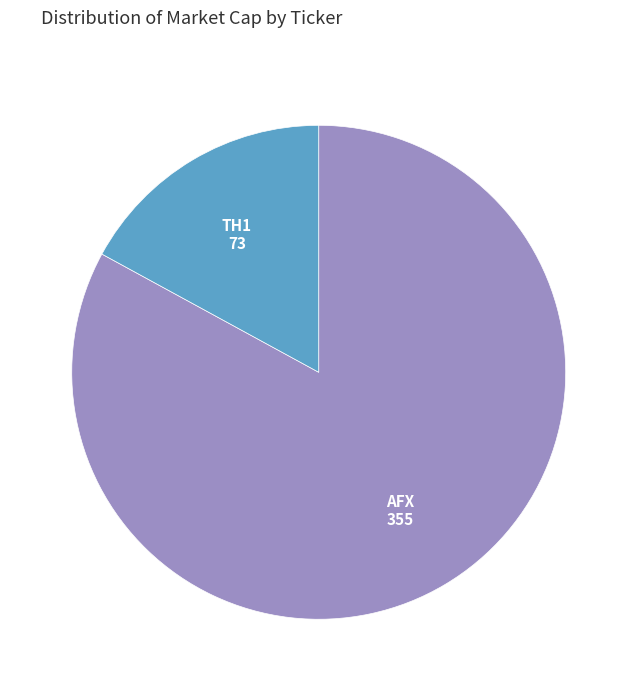

Which has a higher value, TH1 or AFX?

AFX